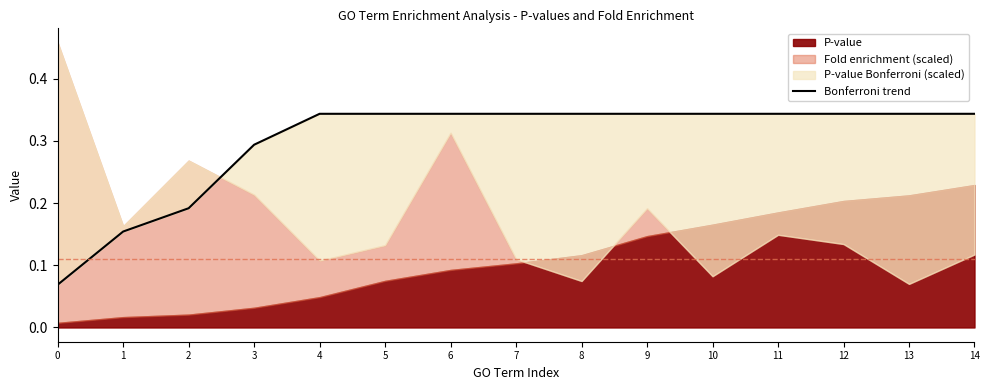

True or false: the data has more than 1 interior local peaks.

False